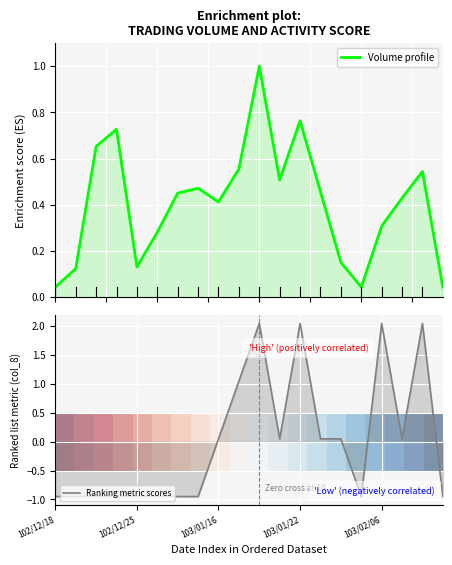

What is the smallest value displayed?

-0.9